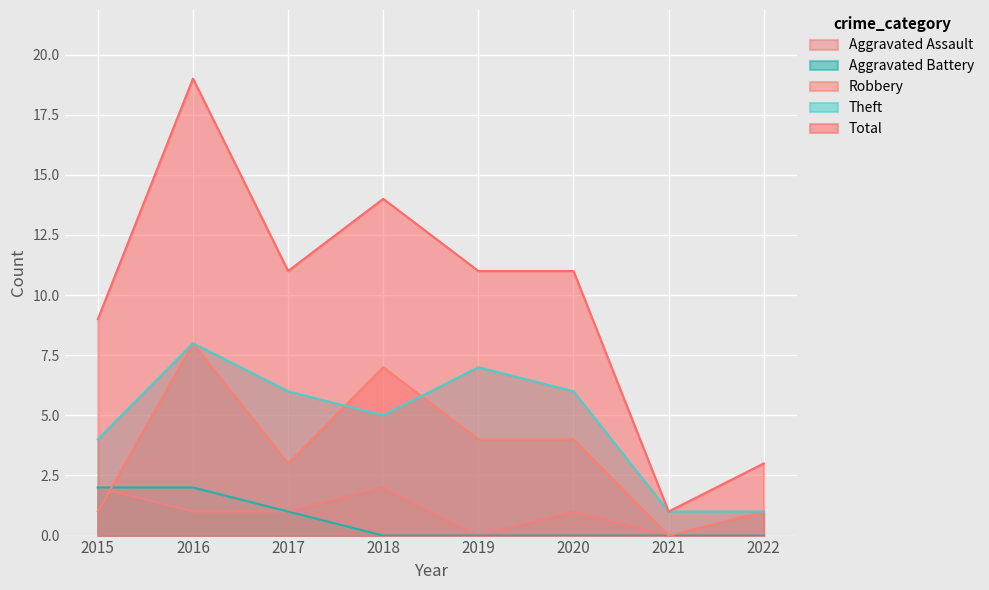

True or false: Theft has more than 0 interior local peaks.

True